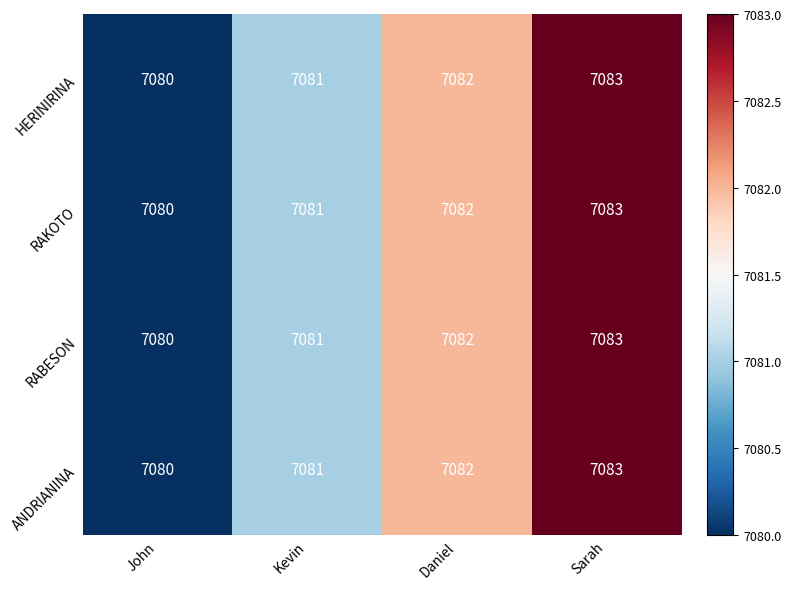

How many data points does each series have?

4